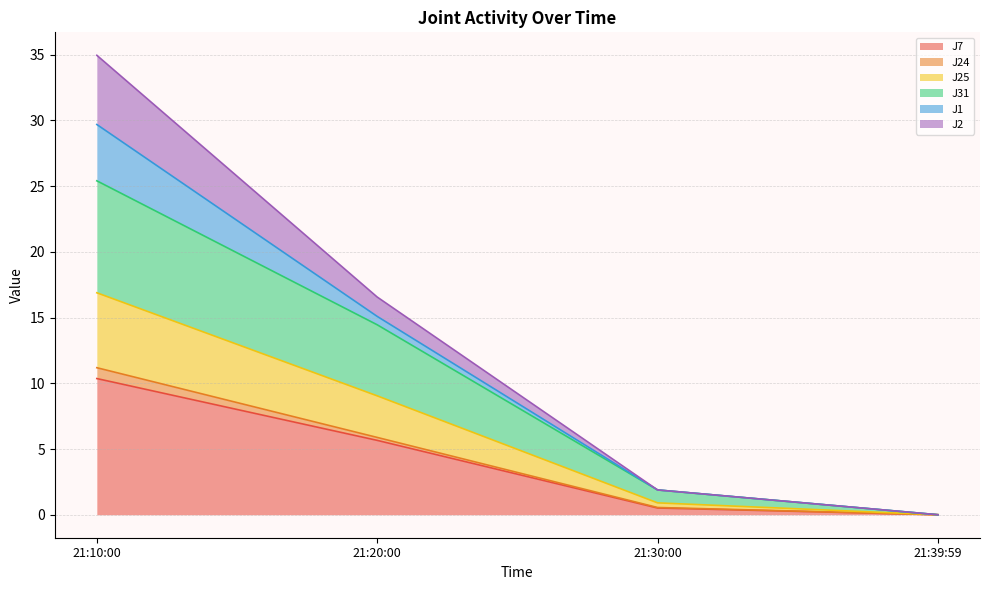

True or false: J7 has a value of 0.0 at 21:39:59.

True